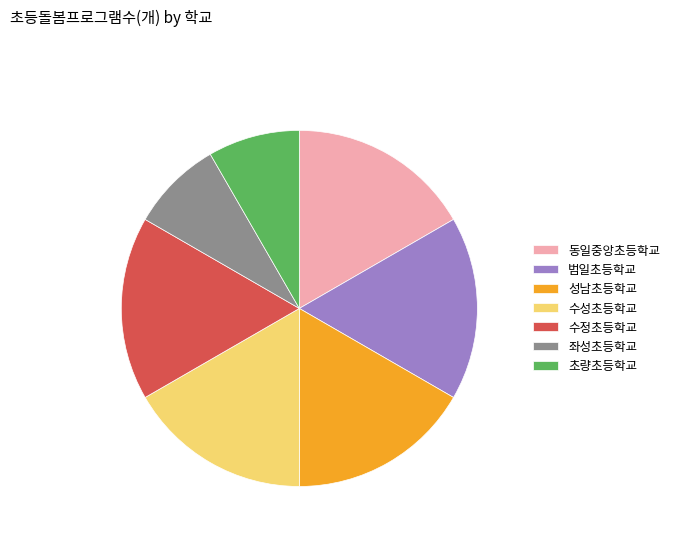

The 초량초등학교 slice represents 1% of the pie. True or false?

False